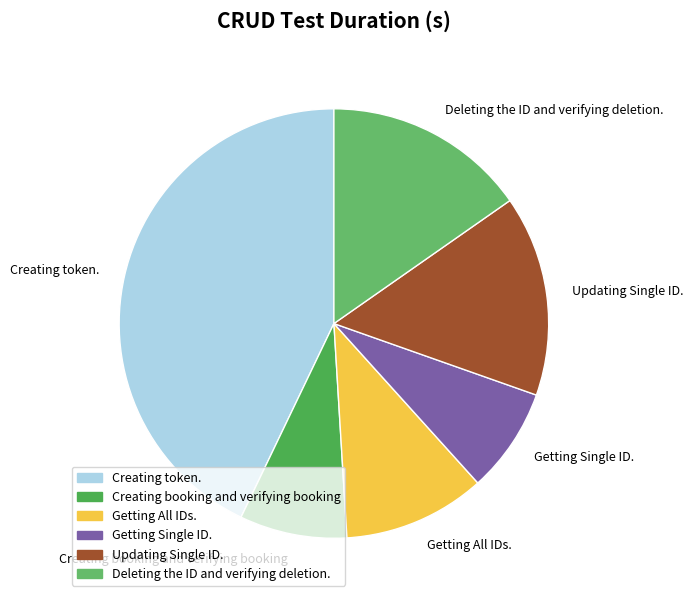

Combined, do Getting Single ID. and Updating Single ID. account for over 50%?

No